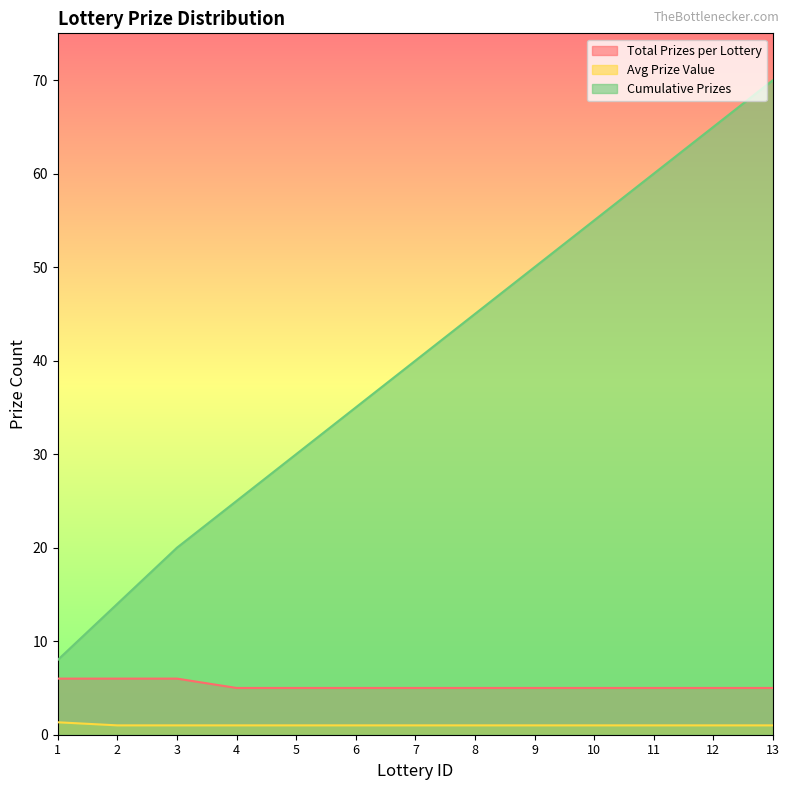

Reading left to right, extract all data points from this chart.

Total Prizes per Lottery: 6.0	6.0	6.0	5.0	5.0	5.0	5.0	5.0	5.0	5.0	5.0	5.0	5.0
Avg Prize Value: 1.3	1.0	1.0	1.0	1.0	1.0	1.0	1.0	1.0	1.0	1.0	1.0	1.0
Cumulative Prizes: 8.0	14.0	20.0	25.0	30.0	35.0	40.0	45.0	50.0	55.0	60.0	65.0	70.0